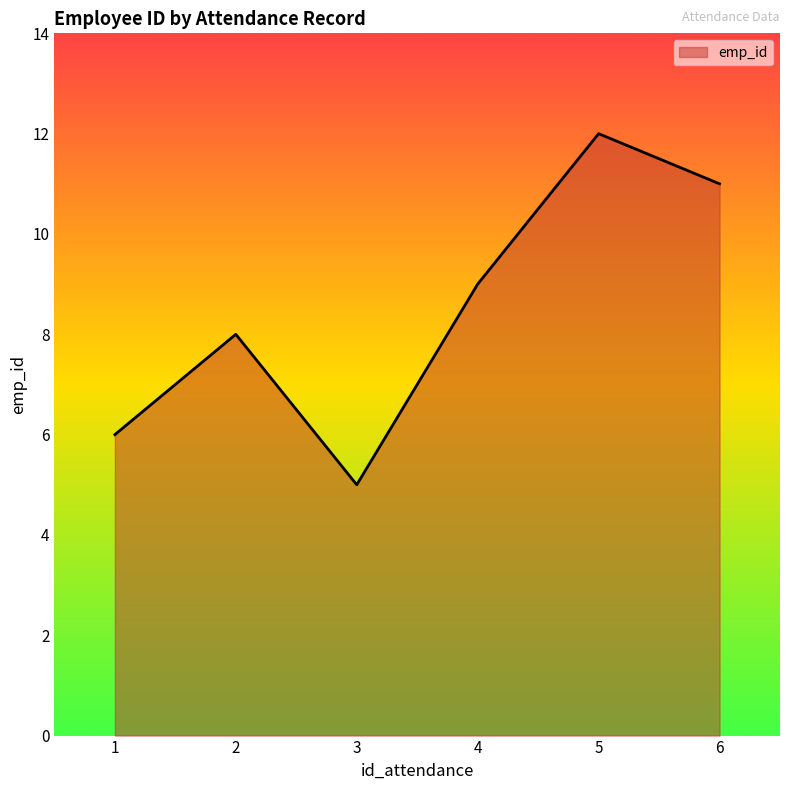

The value at 2 is 8. True or false?

True